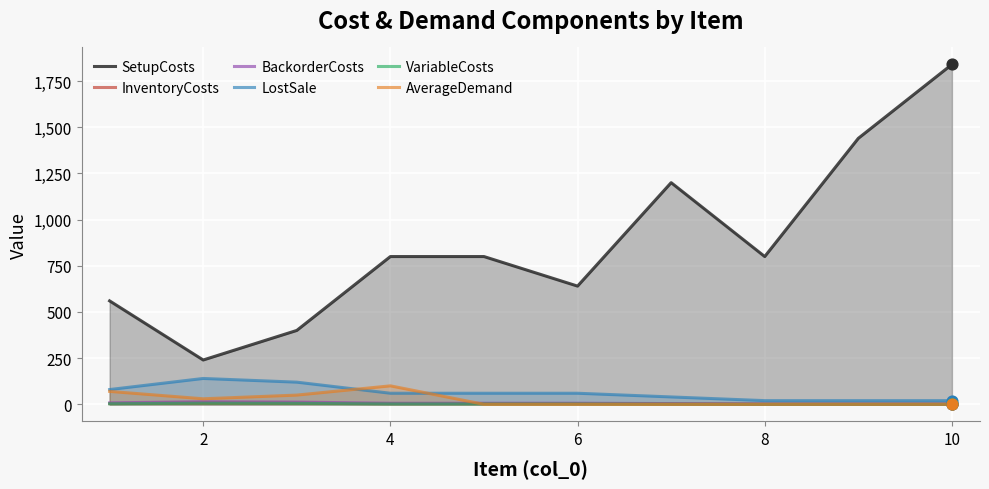

Which series has the largest total across all categories?

SetupCosts